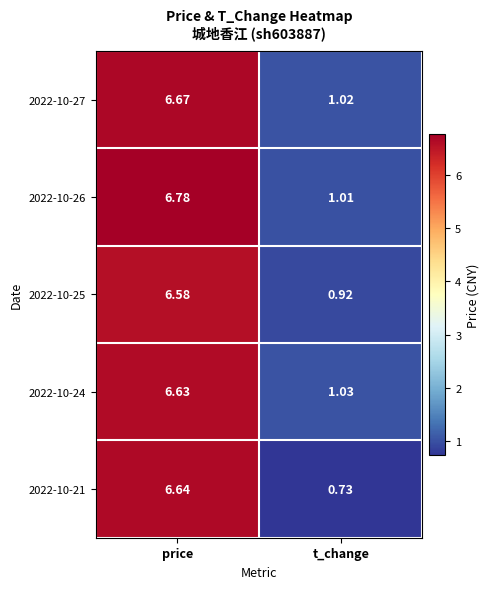

List the labels in order of 2022-10-25 value, largest first.

price, t_change